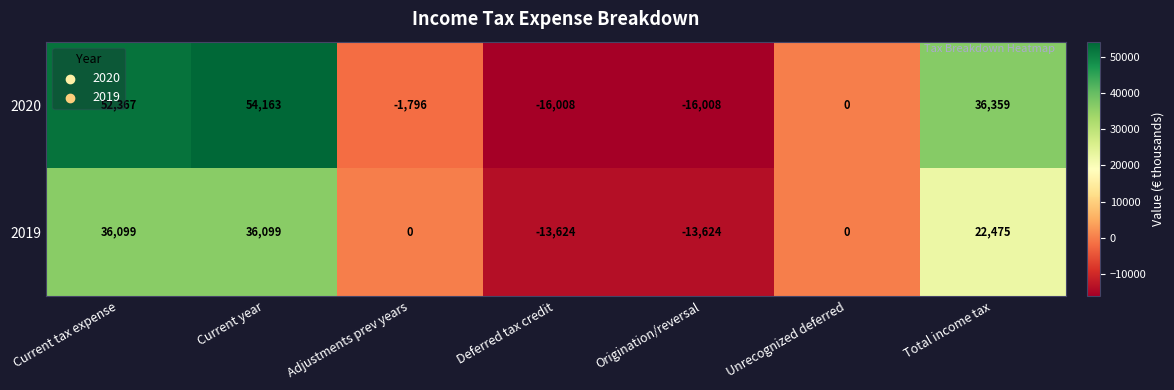

At which category is the sum across all series the highest?

Current year